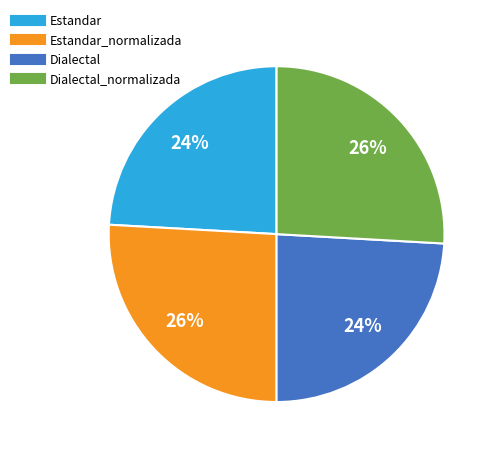

Is there a majority slice in this chart?

No